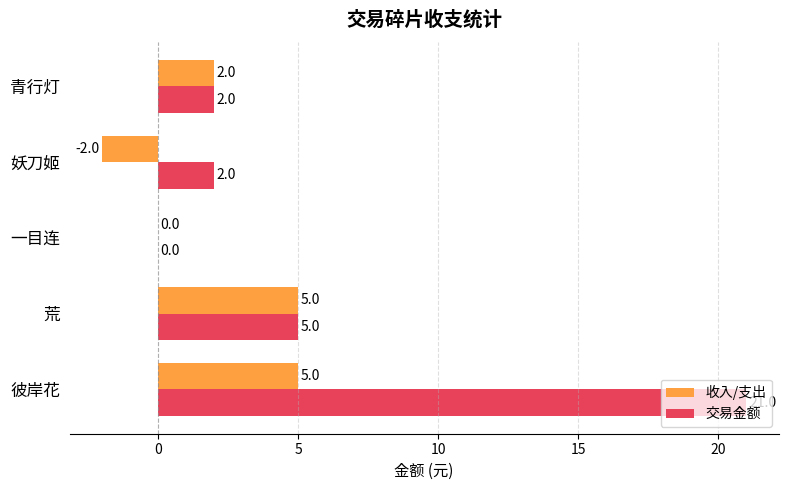

What is the sum of the 交易金额 values at 妖刀姬 and 青行灯?

4